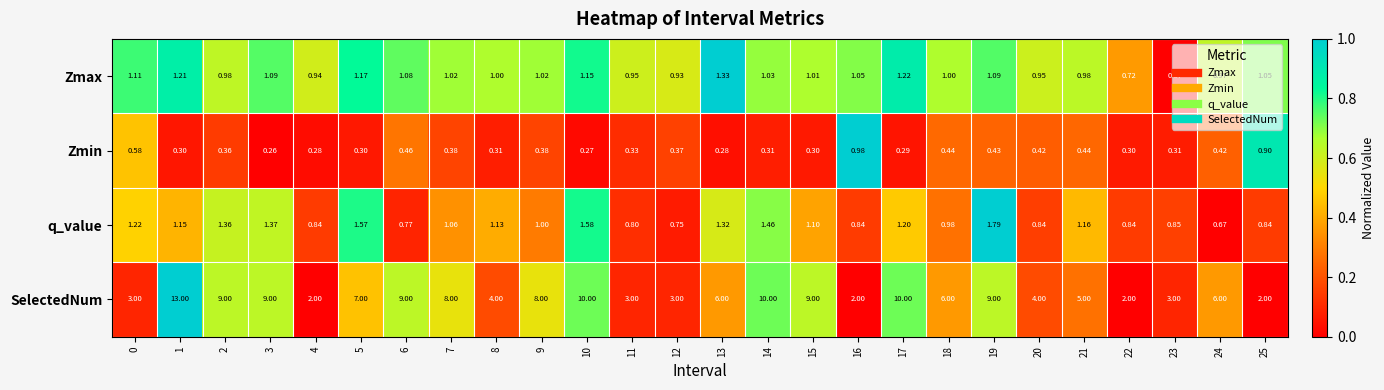

Which series has the widest spread of values?

SelectedNum